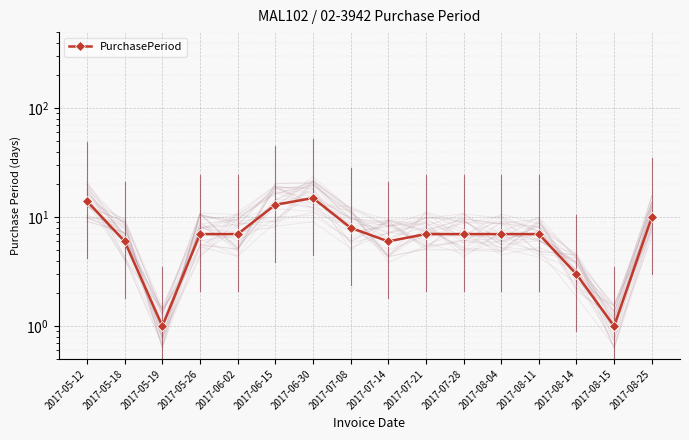

Where is the data nearest to the value 8?

2017-07-08